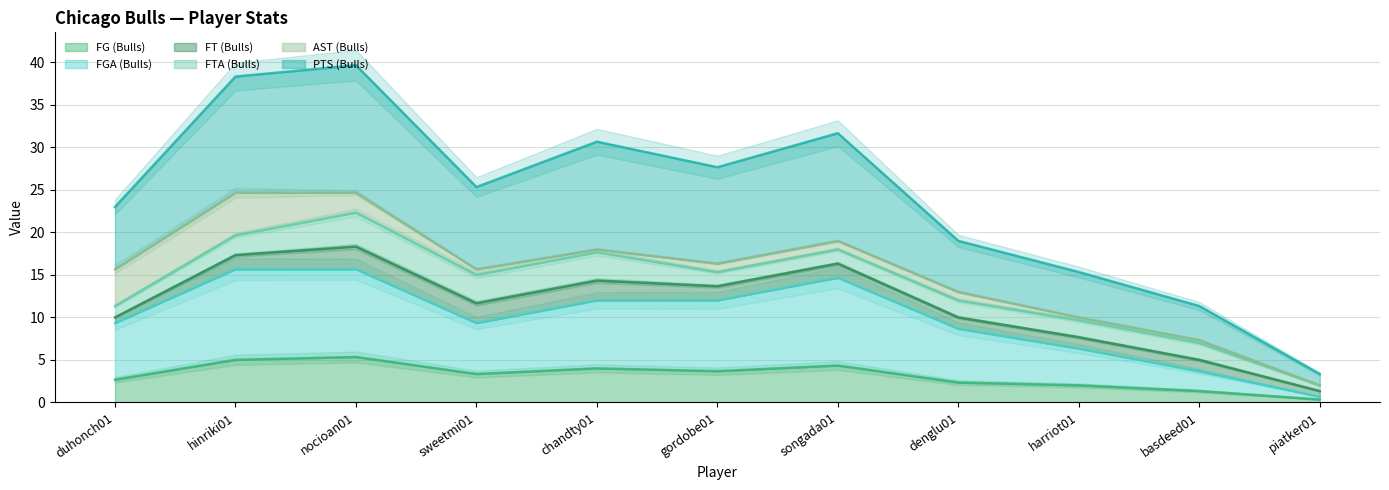

The value of FG (Bulls) at gordobe01 is 6.0. True or false?

False